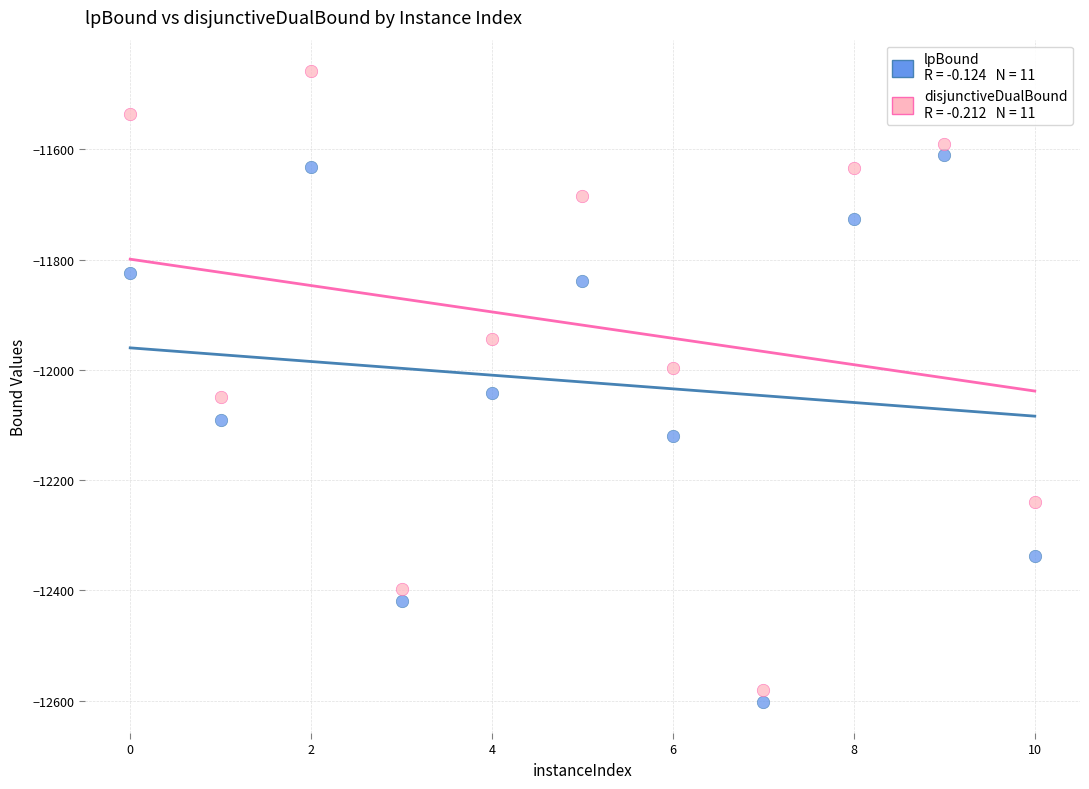

Across all data points, what is the range of Y values (max minus min)?

1143.2